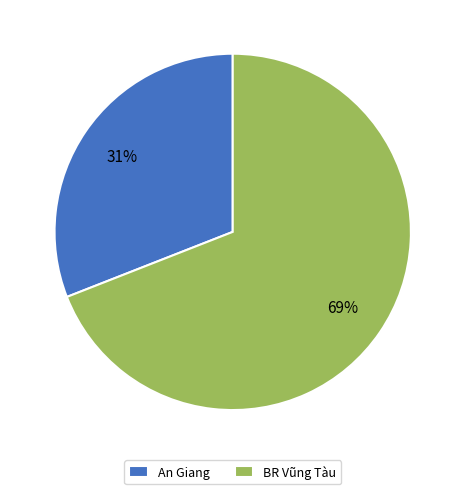

To the nearest percent, what percentage of the pie is An Giang?

31%